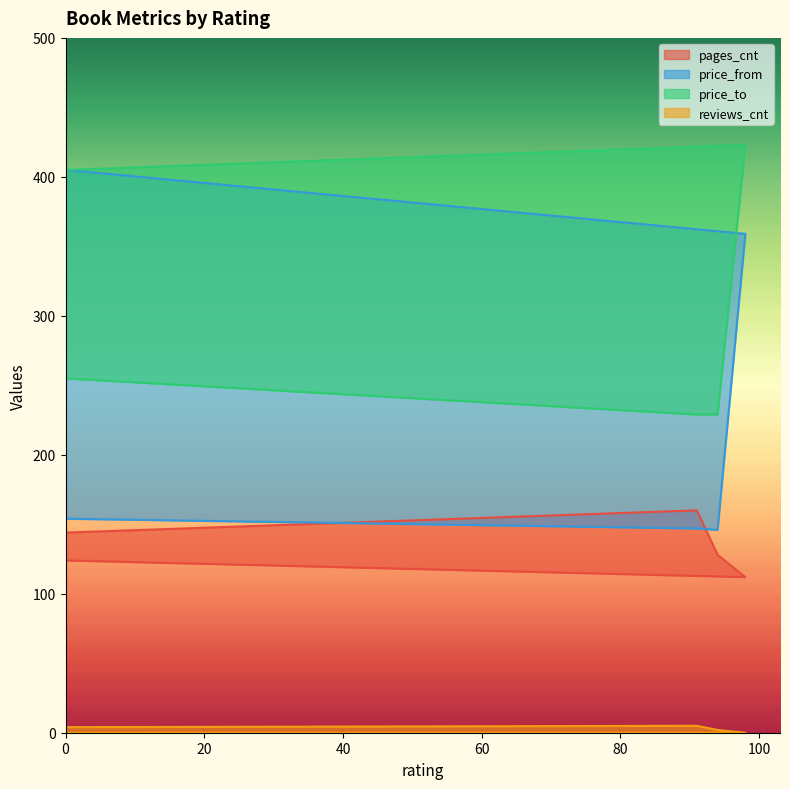

List the labels in order of price_from value, largest first.

0, 98, 0, 91, 94